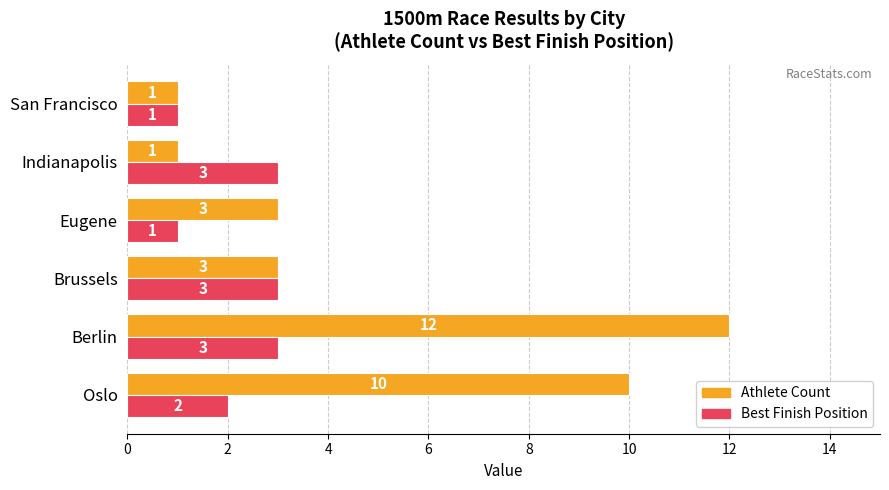

Which series has the largest total across all categories?

Athlete Count